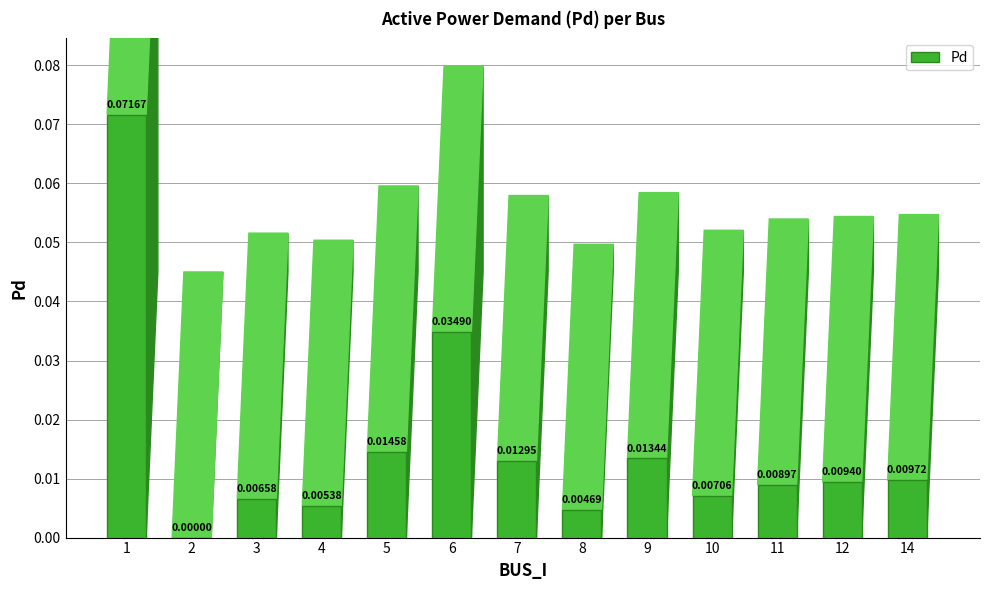

Which has a higher value, 3 or 9?

9